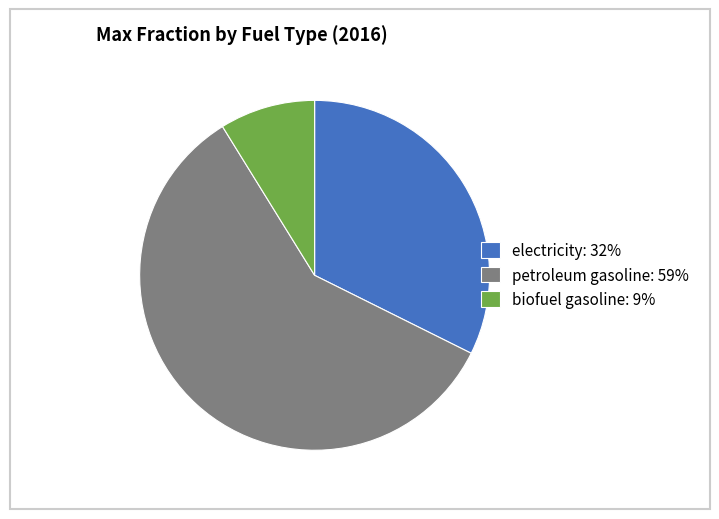

Is there any slice that represents more than half of the pie?

Yes